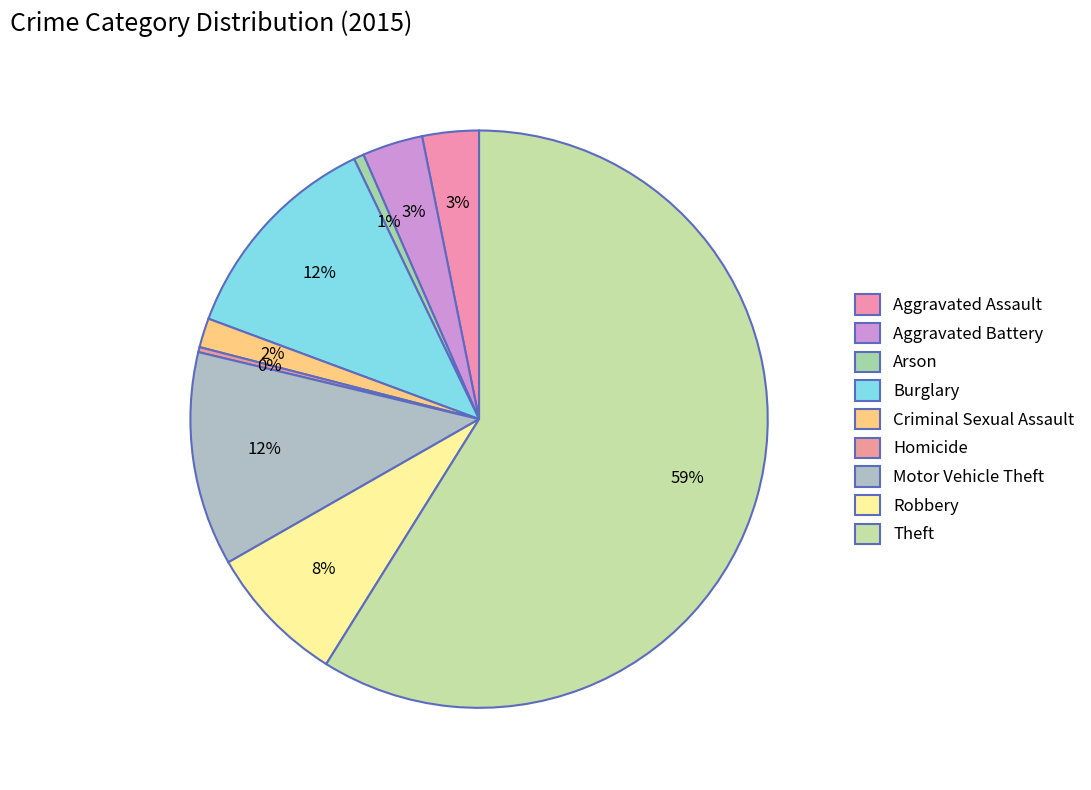

The Theft slice represents 59% of the pie. True or false?

True